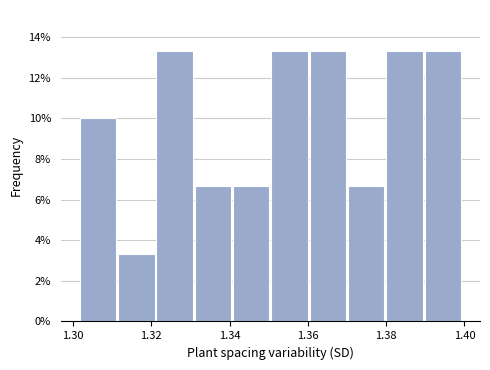

Reading left to right, transcribe this chart: for each bar, give the range it covers on the x-axis and its height. Neither the bar edges nor the heights are printed on the chart, so give them approximately, as read against the axes.

1.302 to 1.312: 10.0
1.312 to 1.322: 3.4
1.322 to 1.332: 13.4
1.332 to 1.340: 6.6
1.340 to 1.350: 6.6
1.350 to 1.360: 13.4
1.360 to 1.370: 13.4
1.370 to 1.380: 6.6
1.380 to 1.390: 13.4
1.390 to 1.400: 13.4